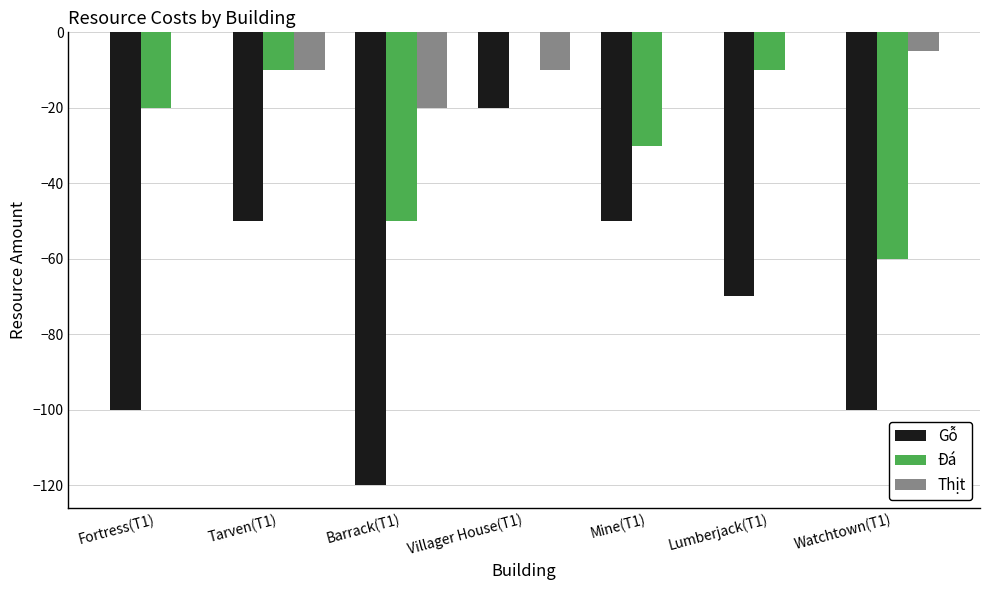

At which category is the sum across all series the highest?

Villager House(T1)